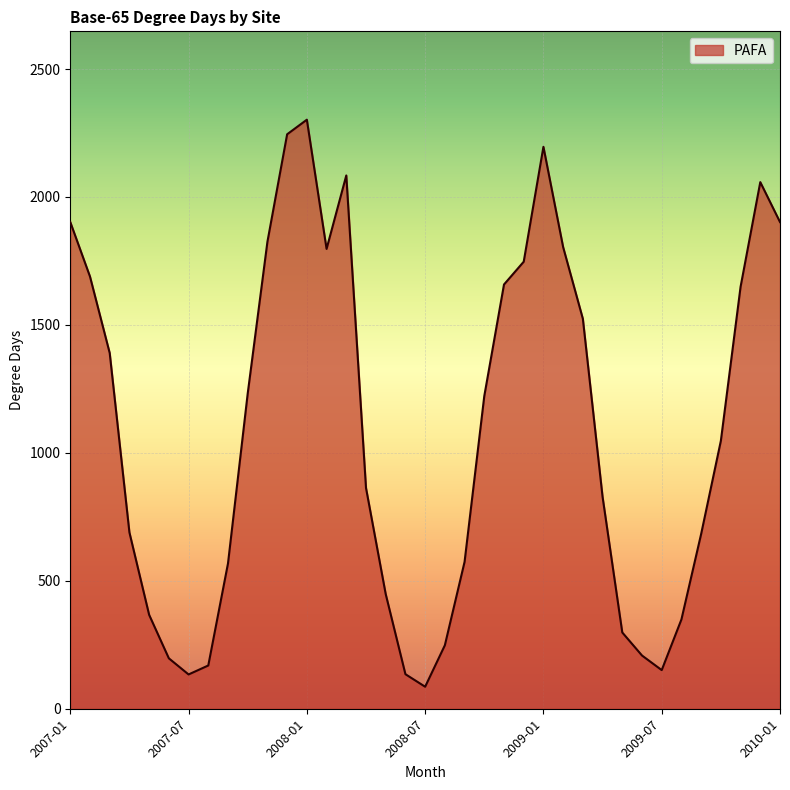

What is the maximum value shown in the chart?

2302